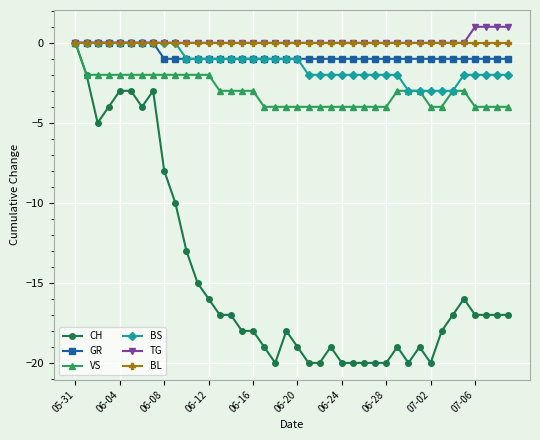

Which series has the largest range (max minus min)?

CH